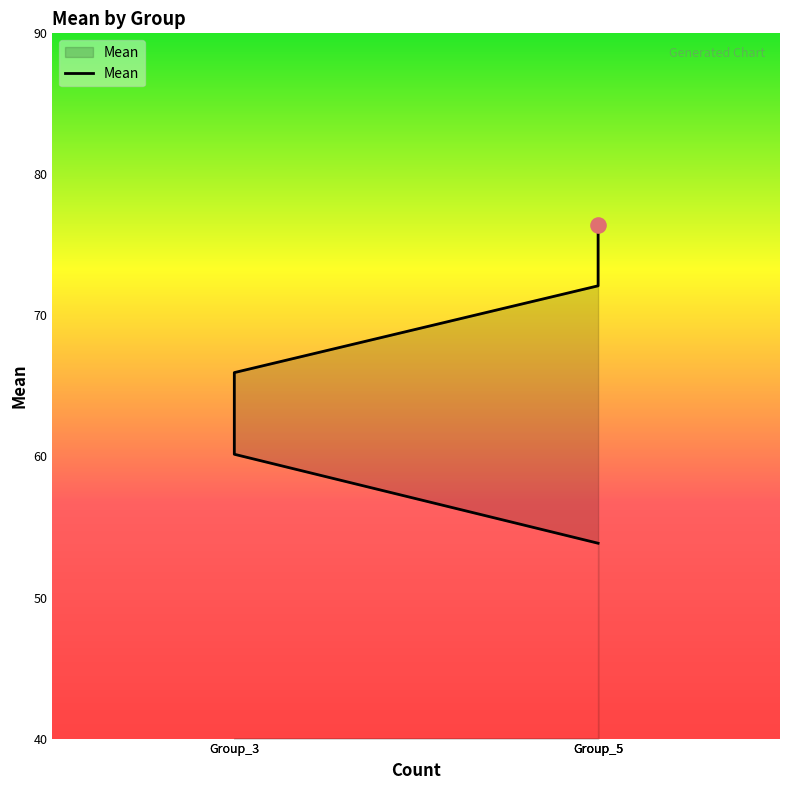

What is the change in value from Group_3 to Group_5?

+16.2